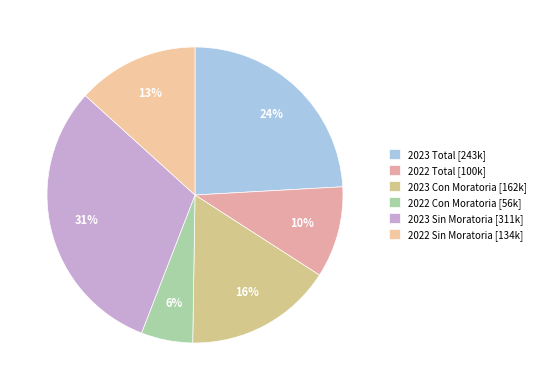

What is the ratio of the value at 2023 Total to the value at 2022 Sin Moratoria?

1.8